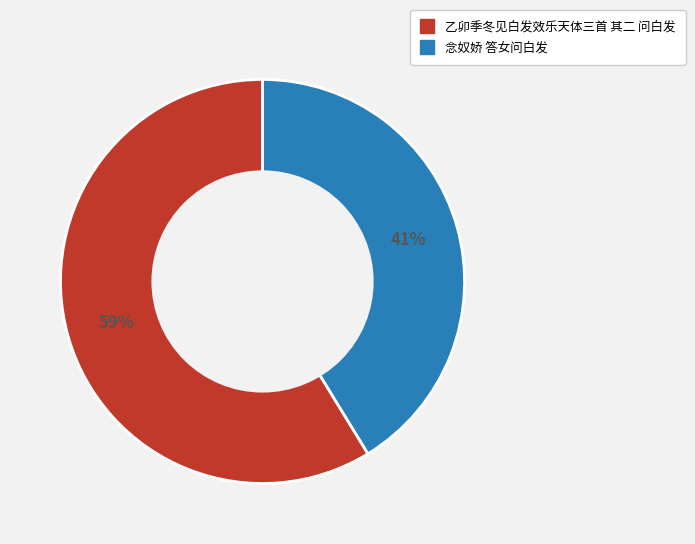

Is the sum of 乙卯季冬见白发效乐天体三首 其二 问白发 and 念奴娇 答女问白发 greater than half?

Yes